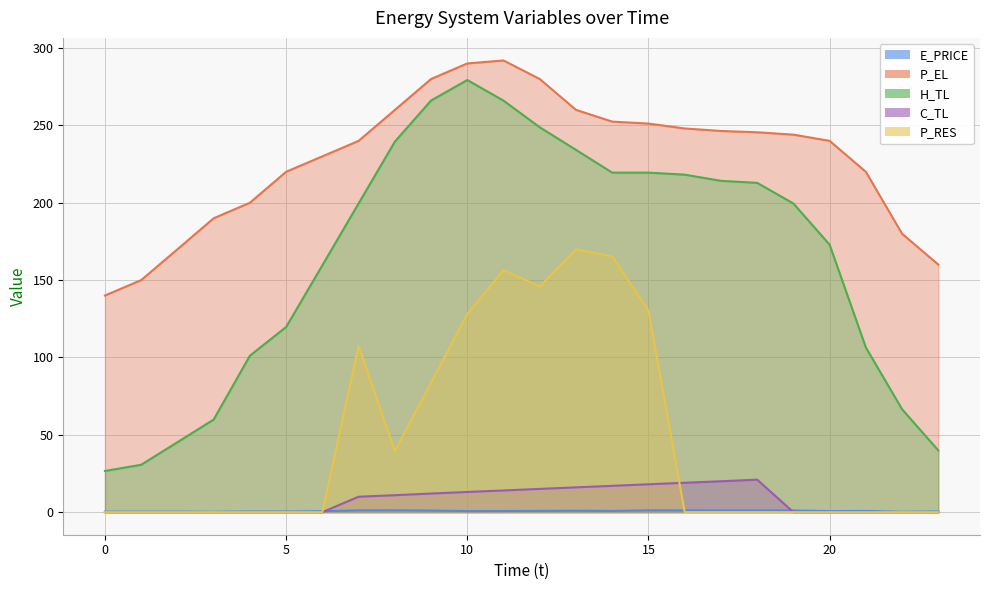

Does the chart display data point markers on the line(s)?

No